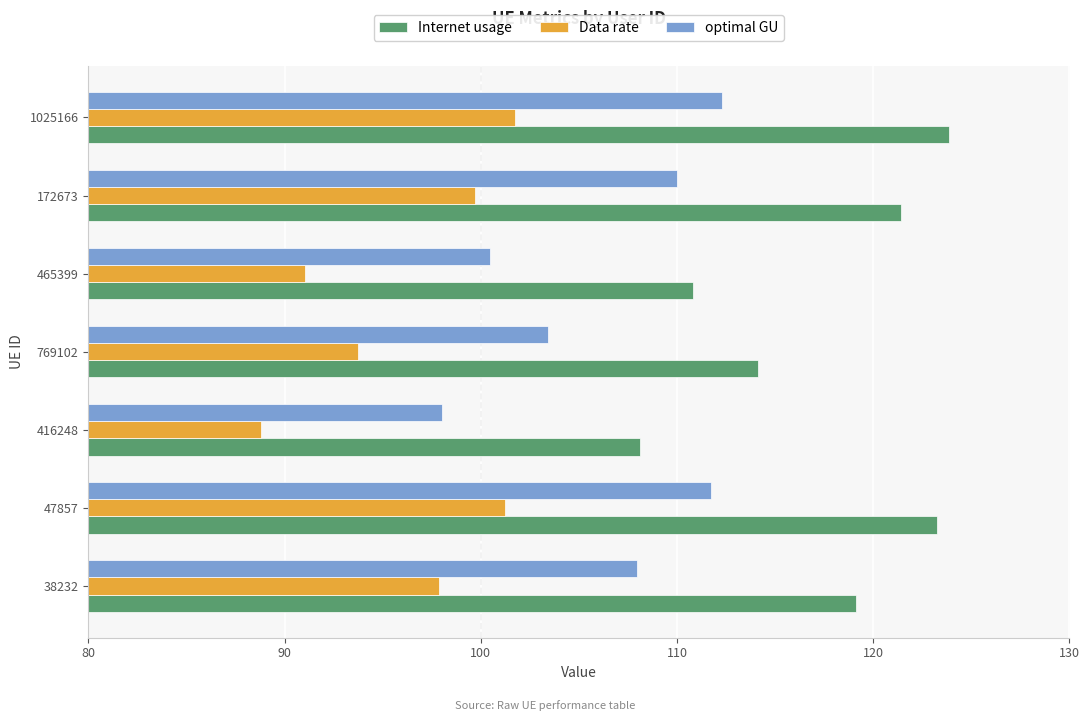

Which series has the widest spread of values?

Internet usage